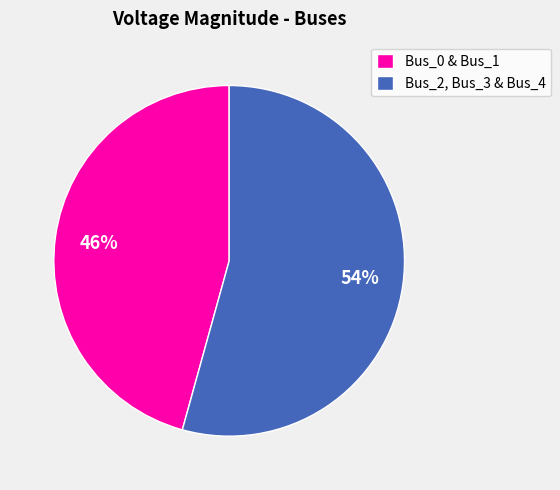

To the nearest percent, what portion does Bus_0 & Bus_1 represent?

46%